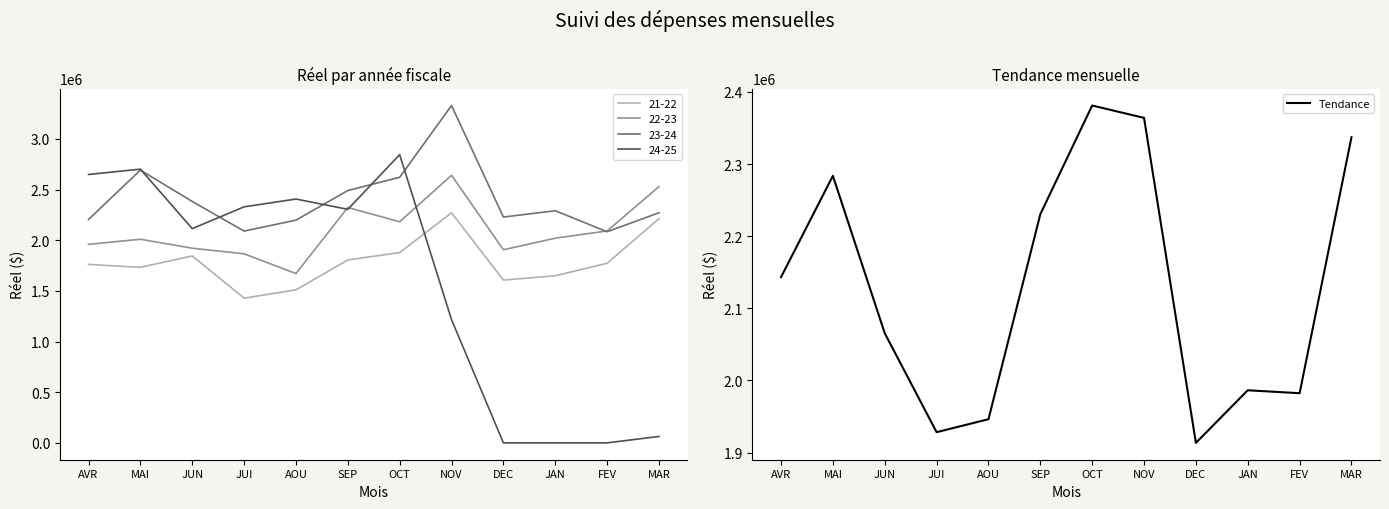

List the labels in order of value, smallest first.

DEC, JUI, AOU, FEV, JAN, JUN, AVR, SEP, MAI, MAR, NOV, OCT